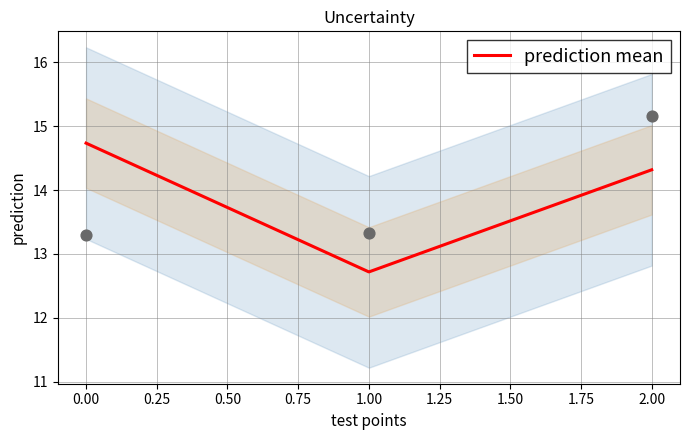

Is it true that prediction mean equals 22.8 at 2.00?

False